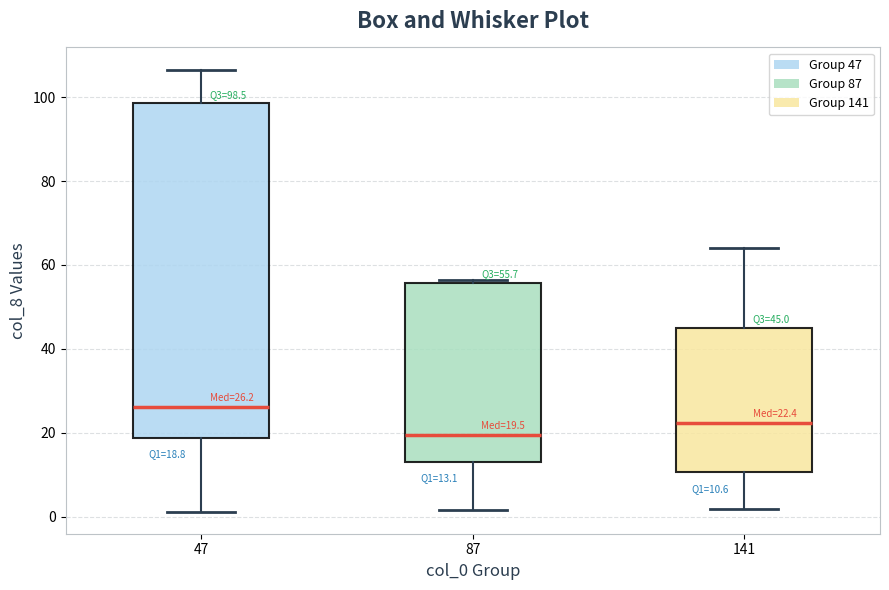

Comparing the boxes themselves (not the whiskers), which one is the tallest?

47